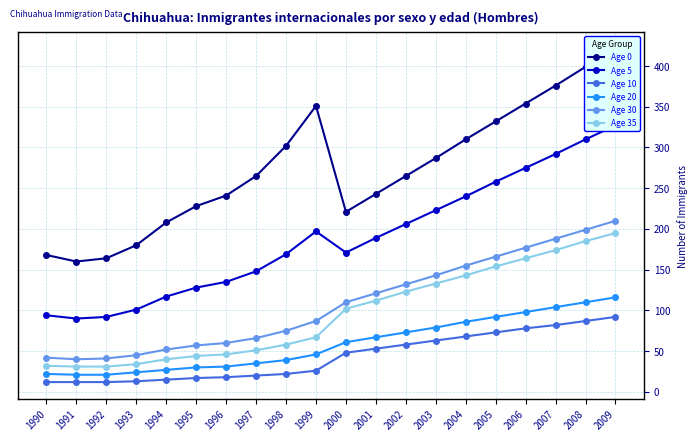

Which has a higher value, 2000 or 2009?

2009